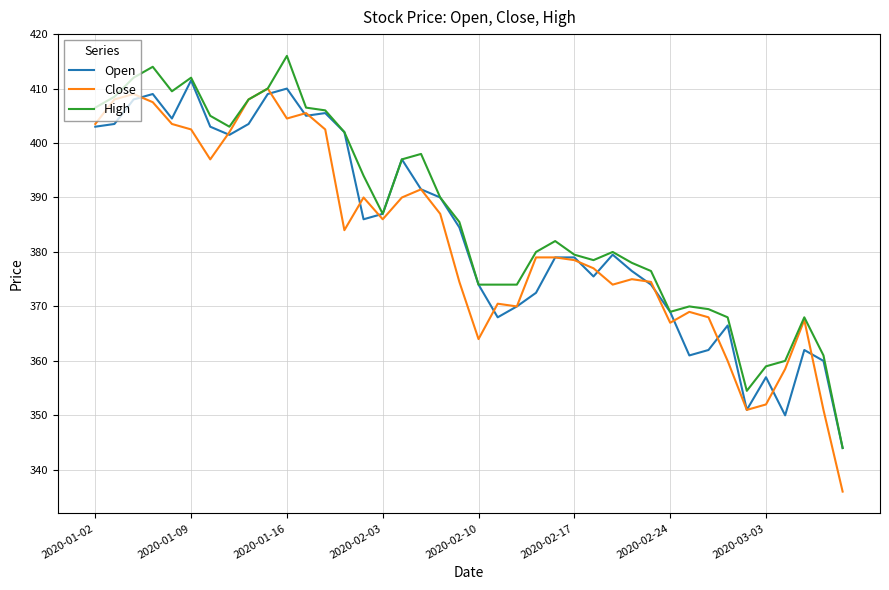

Reading left to right, transcribe all the data shown in this chart.

Open: 403.0	403.5	408.0	409.0	404.5	411.5	403.0	401.5	403.5	409.0	410.0	405.0	405.5	402.0	386.0	387.0	397.0	391.5	390.0	384.5	374.0	368.0	370.0	372.5	379.0	379.0	375.5	379.5	376.5	374.0	369.0	361.0	362.0	366.5	351.0	357.0	350.0	362.0	360.0	344.0
Close: 403.5	408.0	409.0	407.5	403.5	402.5	397.0	402.0	408.0	410.0	404.5	405.5	402.5	384.0	390.0	386.0	390.0	391.5	387.0	374.5	364.0	370.5	370.0	379.0	379.0	378.5	377.0	374.0	375.0	374.5	367.0	369.0	368.0	360.0	351.0	352.0	358.5	367.5	351.0	336.0
High: 406.5	408.5	412.0	414.0	409.5	412.0	405.0	403.0	408.0	410.0	416.0	406.5	406.0	402.0	394.0	387.0	397.0	398.0	390.0	385.5	374.0	374.0	374.0	380.0	382.0	379.5	378.5	380.0	378.0	376.5	369.0	370.0	369.5	368.0	354.5	359.0	360.0	368.0	361.0	344.0